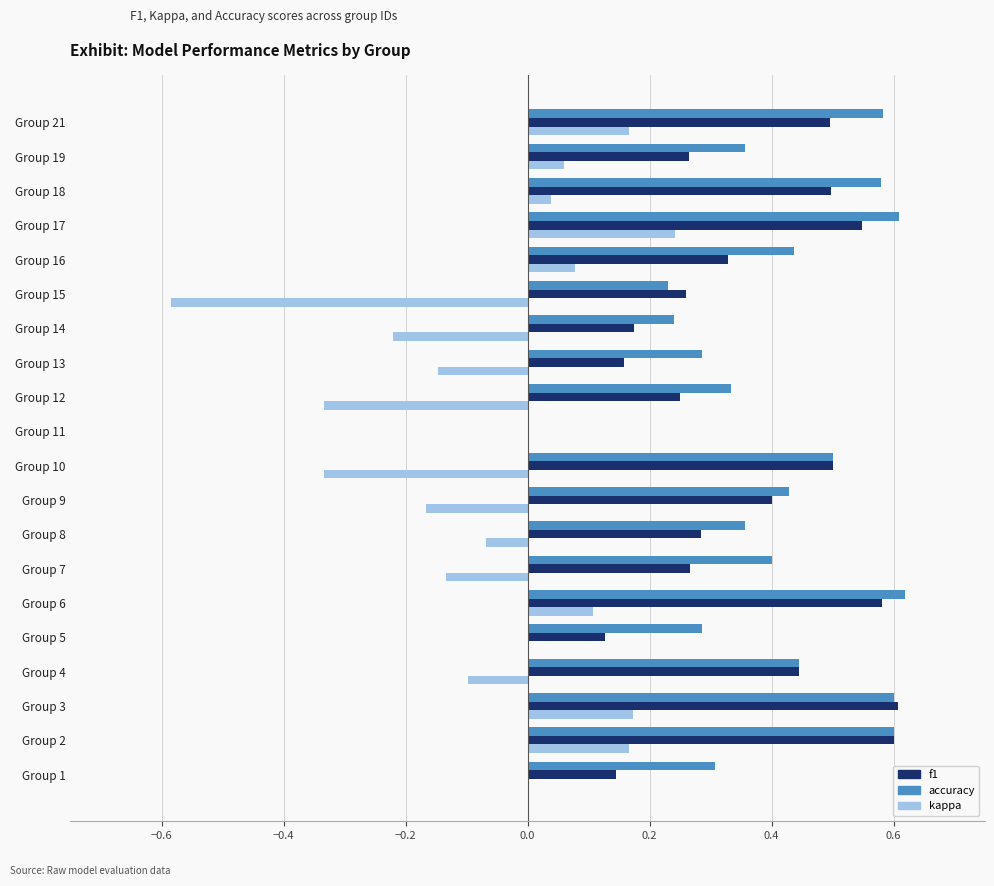

Which series has the largest total across all categories?

accuracy